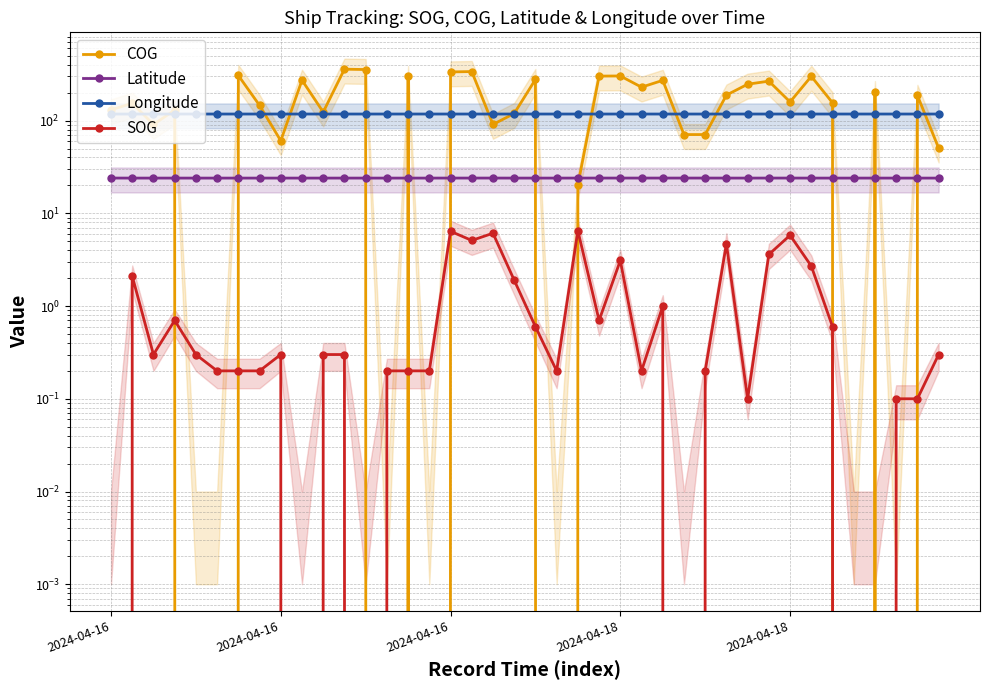

Where is Latitude nearest to the value 23?

33